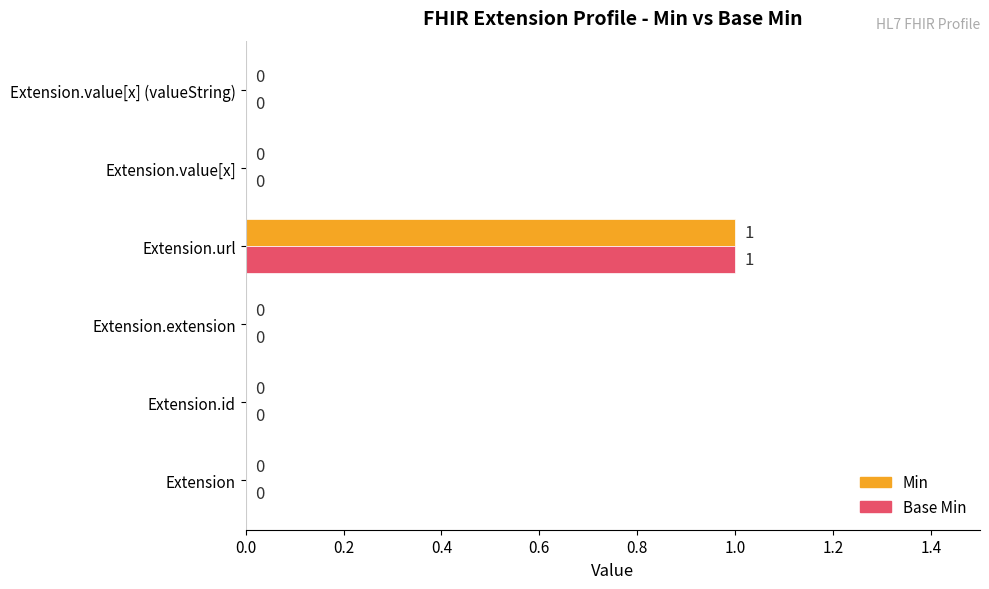

At which category is the sum across all series the highest?

Extension.url